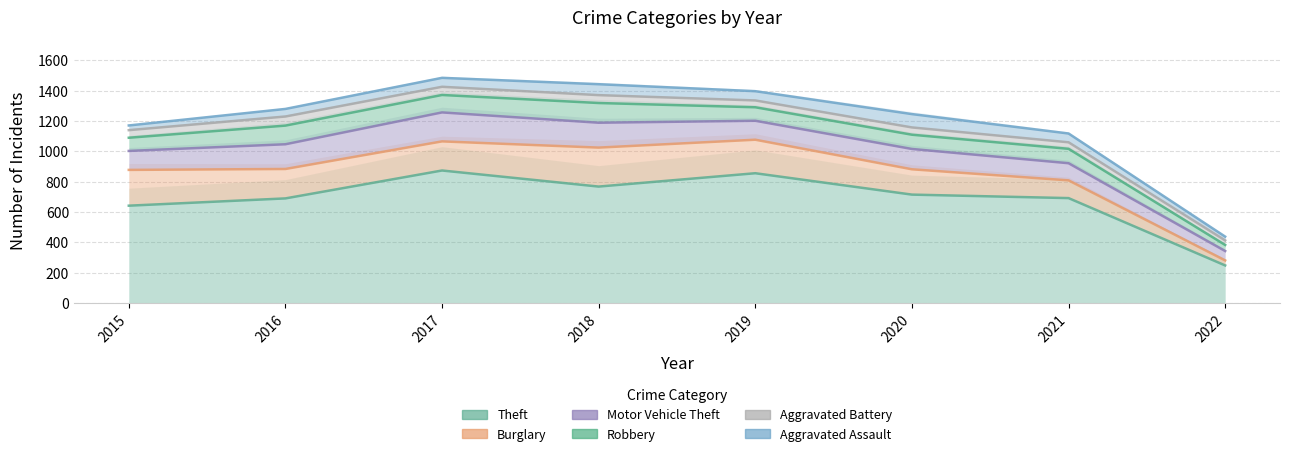

At how many categories does at least one series exceed 475?

7